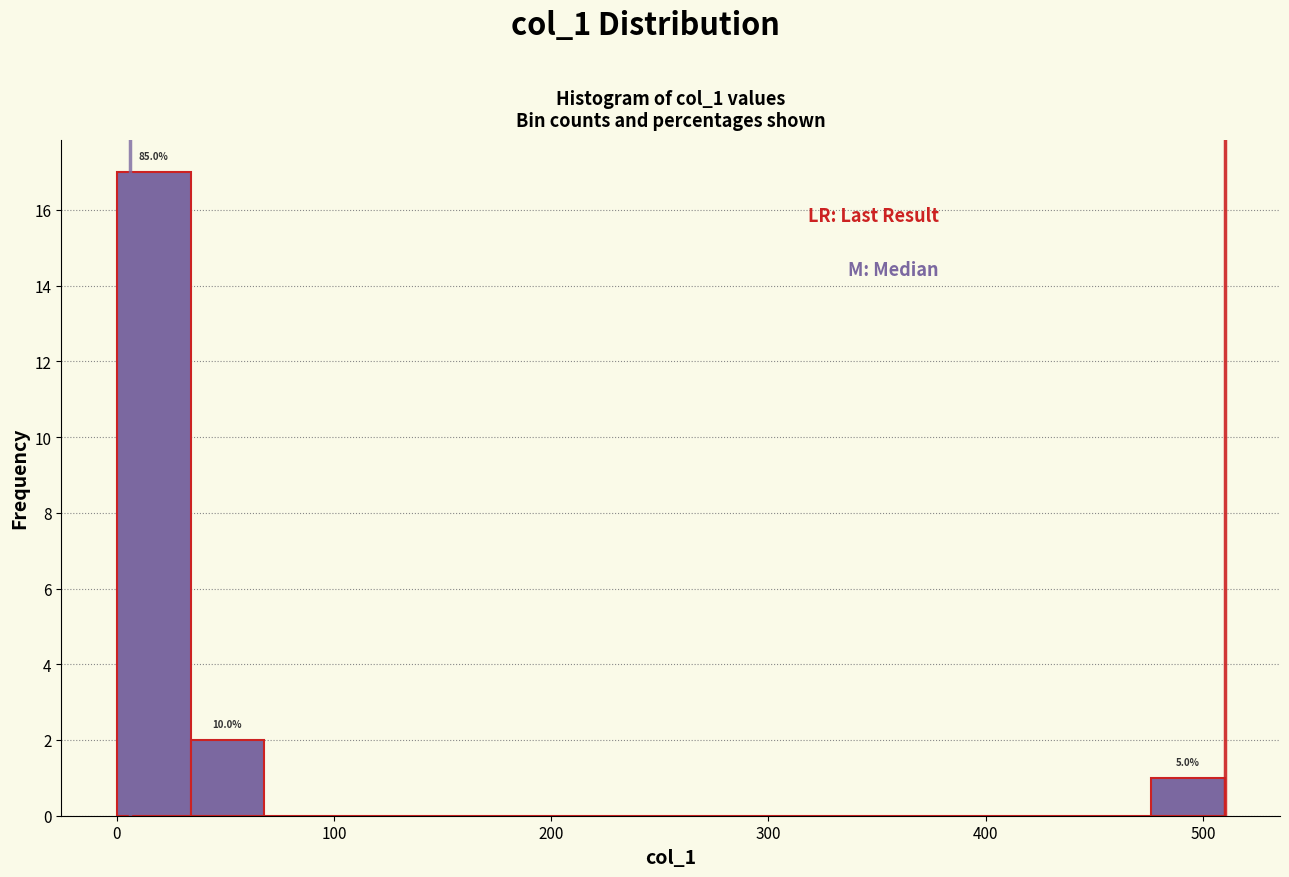

Read against the x-axis, roughly where is the centre of the tallest bar?

20